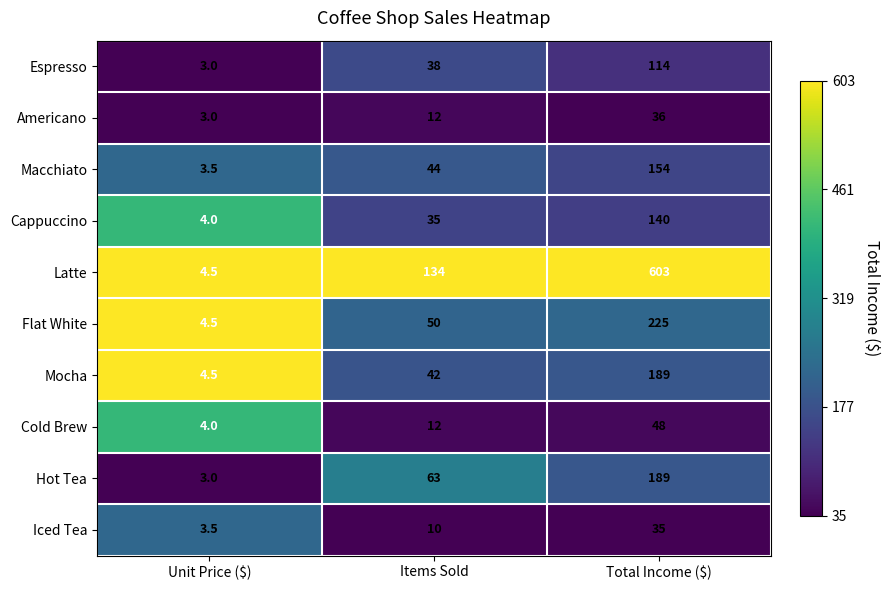

What is the difference between the maximum and second lowest values in the Espresso series?

76.0